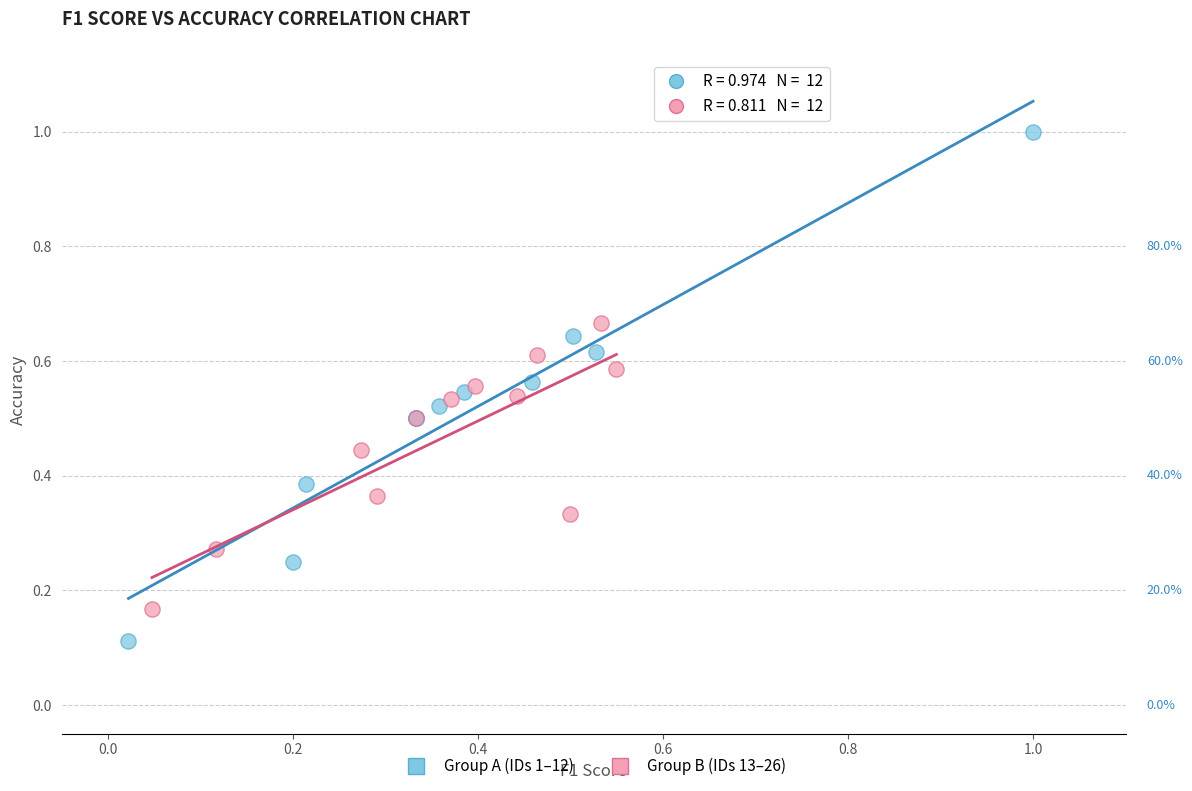

Which series has the largest Y range (max minus min)?

Group A (IDs 1–12)